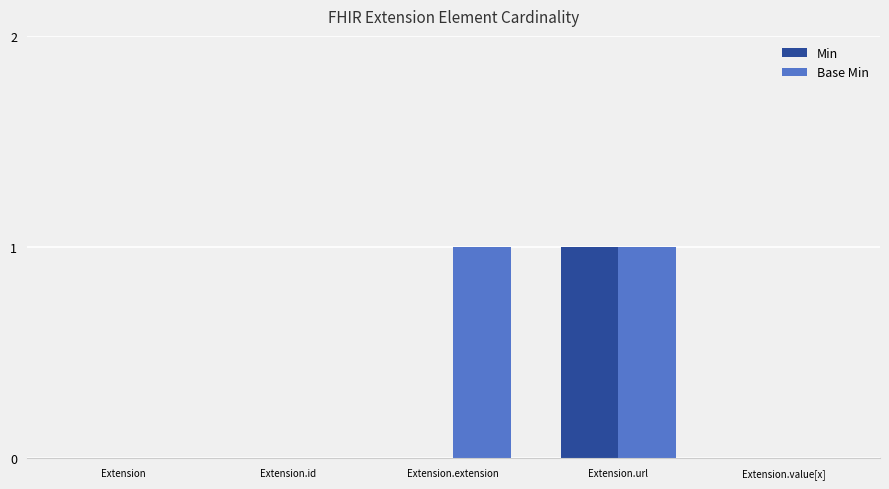

Is it true that Base Min equals 0 at Extension.value[x]?

True